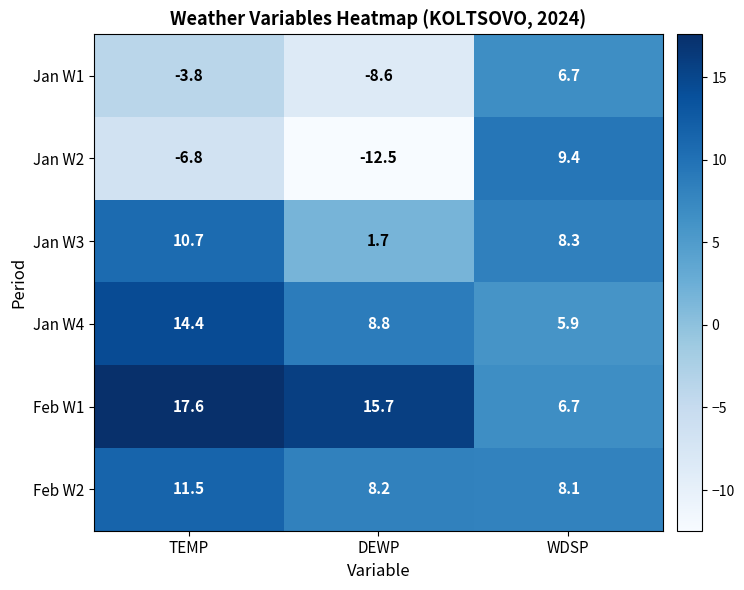

What is the difference between the maximum and minimum values in the Jan W1 series?

15.3